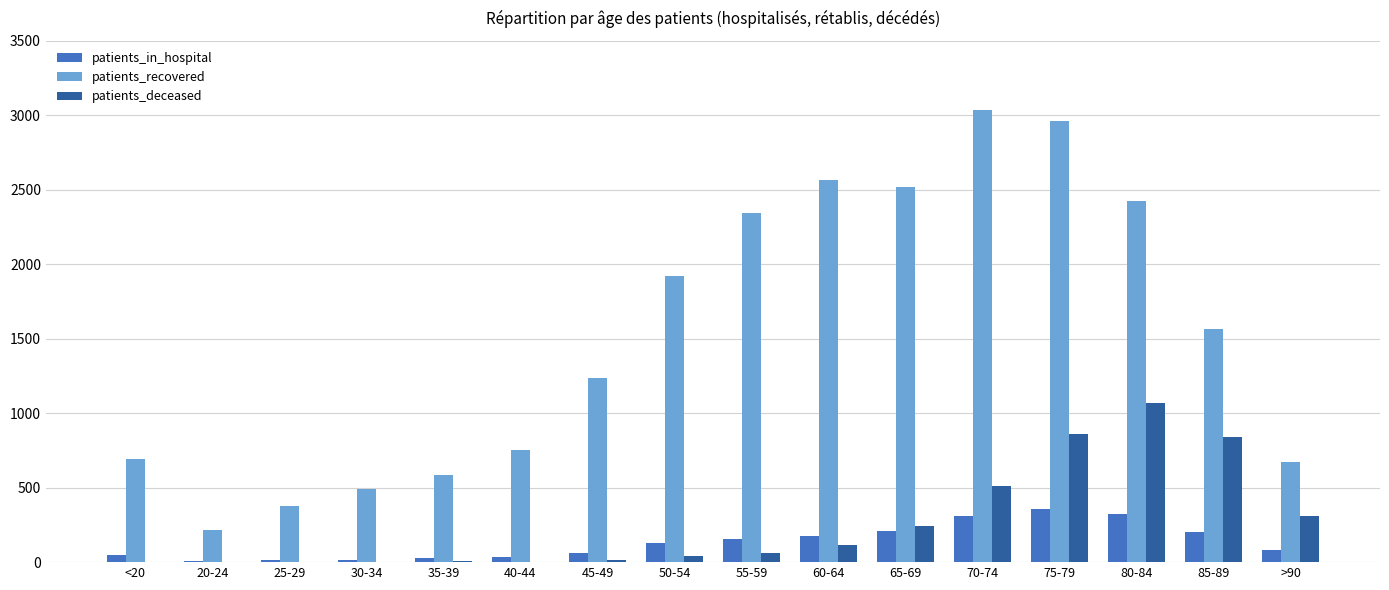

Is the value of patients_deceased at 75-79 greater than the value of patients_in_hospital at 50-54?

Yes